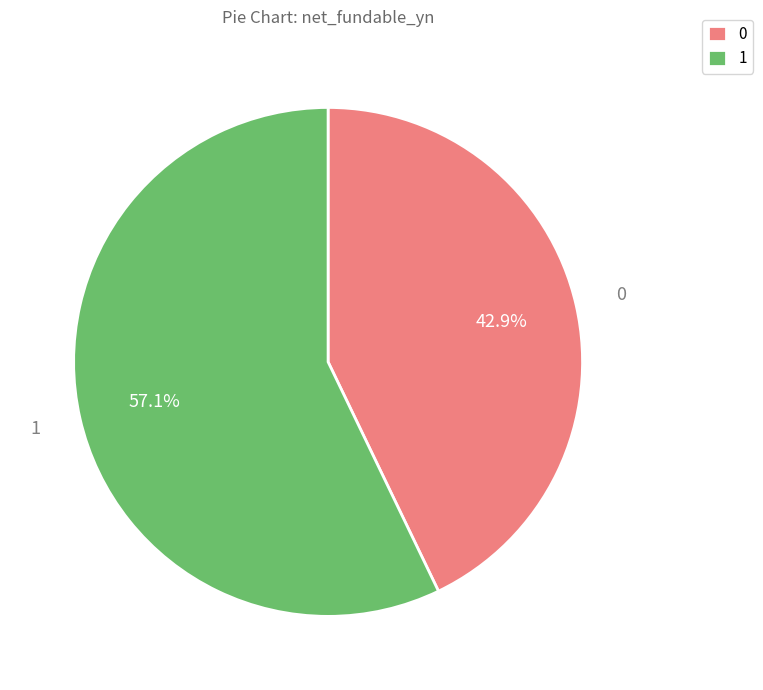

What is the smallest slice in the pie chart?

0